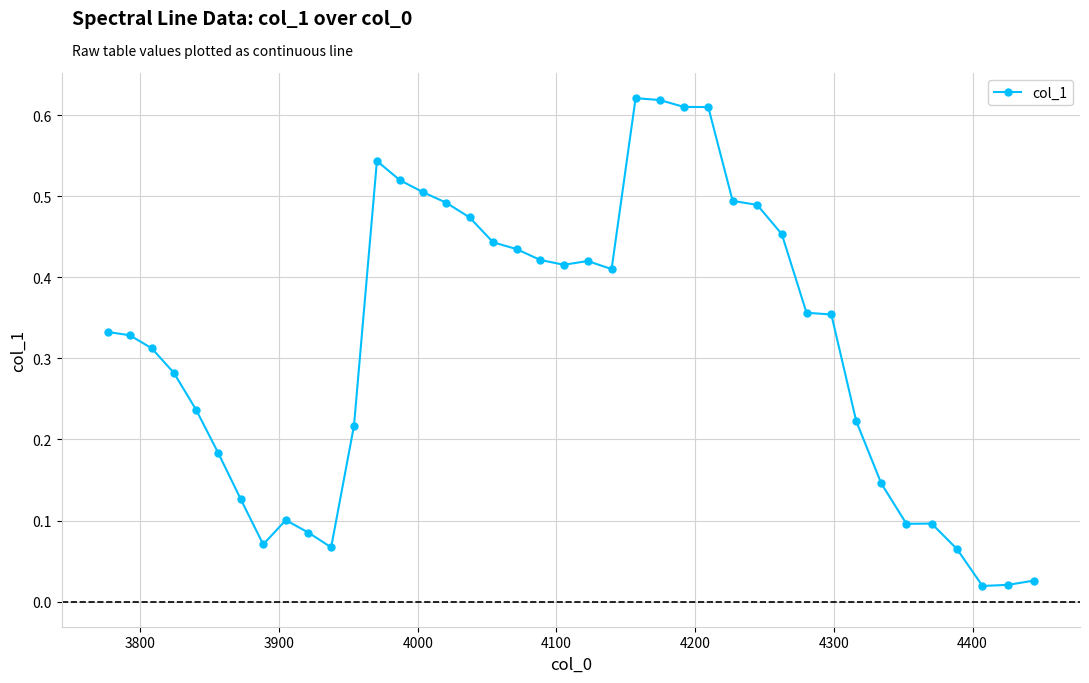

True or false: there are more than 1 points higher than both neighbors.

True